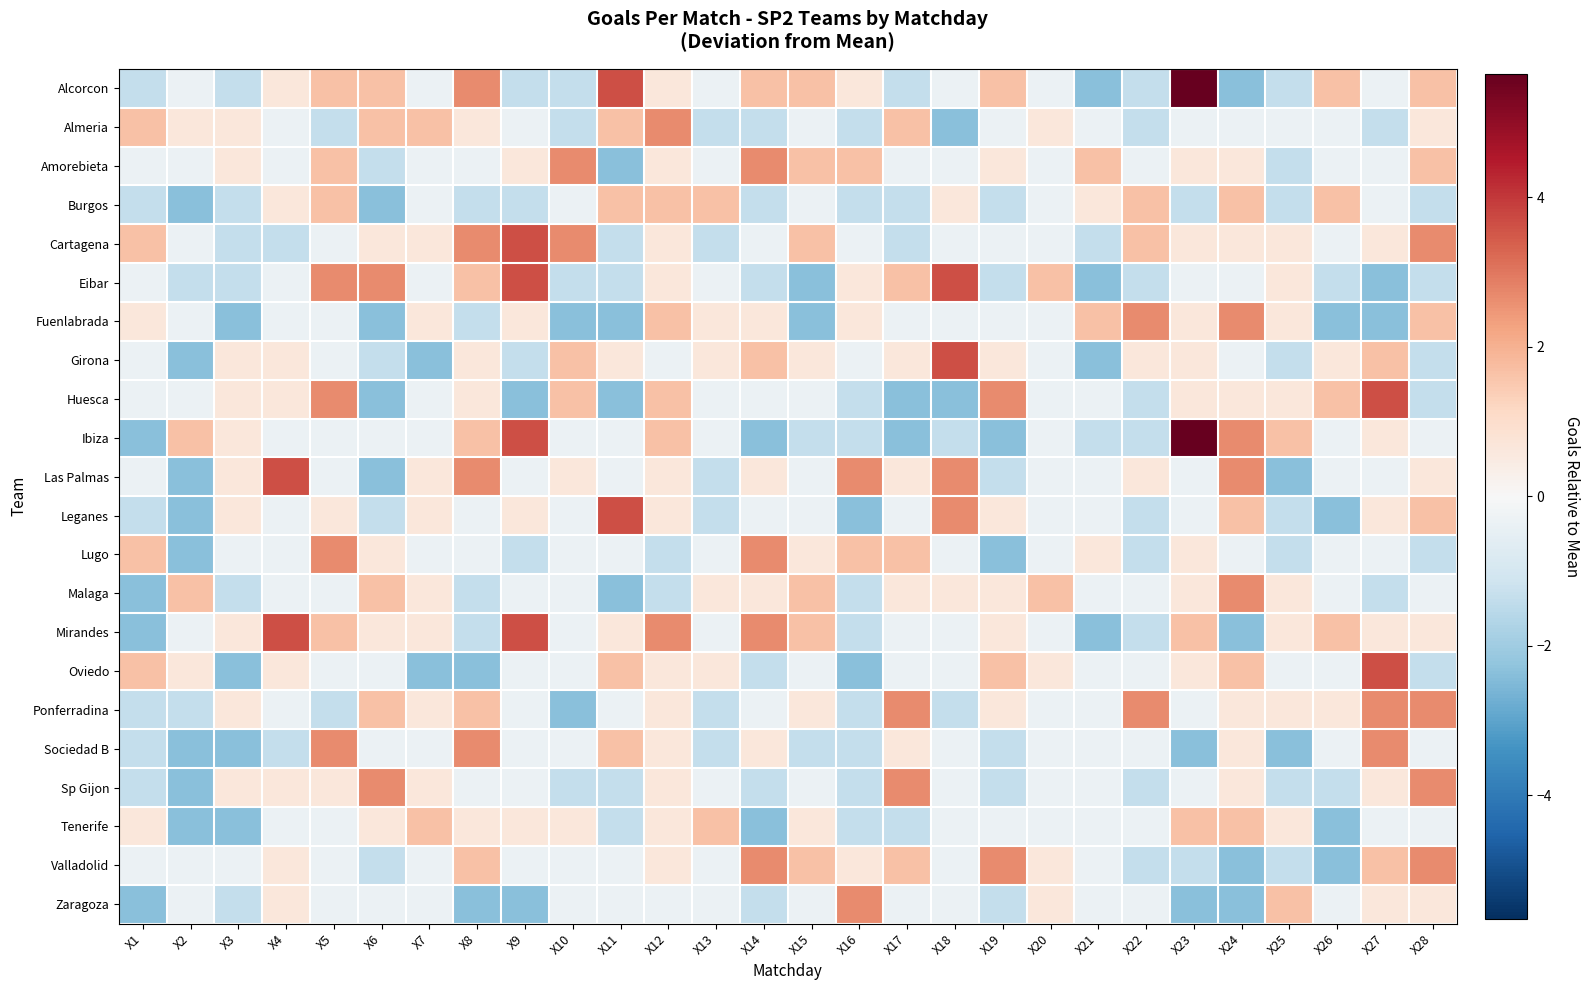

Reading left to right, extract all data points from this chart.

Alcorcon: X1=-1.4	X2=-0.4	X3=-1.4	X4=0.6	X5=1.6	X6=1.6	X7=-0.4	X8=2.6	X9=-1.4	X10=-1.4	X11=3.6	X12=0.6	X13=-0.4	X14=1.6	X15=1.6	X16=0.6	X17=-1.4	X18=-0.4	X19=1.6	X20=-0.4	X21=-2.4	X22=-1.4	X23=5.6	X24=-2.4	X25=-1.4	X26=1.6	X27=-0.4	X28=1.6
Almeria: X1=1.6	X2=0.6	X3=0.6	X4=-0.4	X5=-1.4	X6=1.6	X7=1.6	X8=0.6	X9=-0.4	X10=-1.4	X11=1.6	X12=2.6	X13=-1.4	X14=-1.4	X15=-0.4	X16=-1.4	X17=1.6	X18=-2.4	X19=-0.4	X20=0.6	X21=-0.4	X22=-1.4	X23=-0.4	X24=-0.4	X25=-0.4	X26=-0.4	X27=-1.4	X28=0.6
Amorebieta: X1=-0.4	X2=-0.4	X3=0.6	X4=-0.4	X5=1.6	X6=-1.4	X7=-0.4	X8=-0.4	X9=0.6	X10=2.6	X11=-2.4	X12=0.6	X13=-0.4	X14=2.6	X15=1.6	X16=1.6	X17=-0.4	X18=-0.4	X19=0.6	X20=-0.4	X21=1.6	X22=-0.4	X23=0.6	X24=0.6	X25=-1.4	X26=-0.4	X27=-0.4	X28=1.6
Burgos: X1=-1.4	X2=-2.4	X3=-1.4	X4=0.6	X5=1.6	X6=-2.4	X7=-0.4	X8=-1.4	X9=-1.4	X10=-0.4	X11=1.6	X12=1.6	X13=1.6	X14=-1.4	X15=-0.4	X16=-1.4	X17=-1.4	X18=0.6	X19=-1.4	X20=-0.4	X21=0.6	X22=1.6	X23=-1.4	X24=1.6	X25=-1.4	X26=1.6	X27=-0.4	X28=-1.4
Cartagena: X1=1.6	X2=-0.4	X3=-1.4	X4=-1.4	X5=-0.4	X6=0.6	X7=0.6	X8=2.6	X9=3.6	X10=2.6	X11=-1.4	X12=0.6	X13=-1.4	X14=-0.4	X15=1.6	X16=-0.4	X17=-1.4	X18=-0.4	X19=-0.4	X20=-0.4	X21=-1.4	X22=1.6	X23=0.6	X24=0.6	X25=0.6	X26=-0.4	X27=0.6	X28=2.6
Eibar: X1=-0.4	X2=-1.4	X3=-1.4	X4=-0.4	X5=2.6	X6=2.6	X7=-0.4	X8=1.6	X9=3.6	X10=-1.4	X11=-1.4	X12=0.6	X13=-0.4	X14=-1.4	X15=-2.4	X16=0.6	X17=1.6	X18=3.6	X19=-1.4	X20=1.6	X21=-2.4	X22=-1.4	X23=-0.4	X24=-0.4	X25=0.6	X26=-1.4	X27=-2.4	X28=-1.4
Fuenlabrada: X1=0.6	X2=-0.4	X3=-2.4	X4=-0.4	X5=-0.4	X6=-2.4	X7=0.6	X8=-1.4	X9=0.6	X10=-2.4	X11=-2.4	X12=1.6	X13=0.6	X14=0.6	X15=-2.4	X16=0.6	X17=-0.4	X18=-0.4	X19=-0.4	X20=-0.4	X21=1.6	X22=2.6	X23=0.6	X24=2.6	X25=0.6	X26=-2.4	X27=-2.4	X28=1.6
Girona: X1=-0.4	X2=-2.4	X3=0.6	X4=0.6	X5=-0.4	X6=-1.4	X7=-2.4	X8=0.6	X9=-1.4	X10=1.6	X11=0.6	X12=-0.4	X13=0.6	X14=1.6	X15=0.6	X16=-0.4	X17=0.6	X18=3.6	X19=0.6	X20=-0.4	X21=-2.4	X22=0.6	X23=0.6	X24=-0.4	X25=-1.4	X26=0.6	X27=1.6	X28=-1.4
Huesca: X1=-0.4	X2=-0.4	X3=0.6	X4=0.6	X5=2.6	X6=-2.4	X7=-0.4	X8=0.6	X9=-2.4	X10=1.6	X11=-2.4	X12=1.6	X13=-0.4	X14=-0.4	X15=-0.4	X16=-1.4	X17=-2.4	X18=-2.4	X19=2.6	X20=-0.4	X21=-0.4	X22=-1.4	X23=0.6	X24=0.6	X25=0.6	X26=1.6	X27=3.6	X28=-1.4
Ibiza: X1=-2.4	X2=1.6	X3=0.6	X4=-0.4	X5=-0.4	X6=-0.4	X7=-0.4	X8=1.6	X9=3.6	X10=-0.4	X11=-0.4	X12=1.6	X13=-0.4	X14=-2.4	X15=-1.4	X16=-1.4	X17=-2.4	X18=-1.4	X19=-2.4	X20=-0.4	X21=-1.4	X22=-1.4	X23=5.6	X24=2.6	X25=1.6	X26=-0.4	X27=0.6	X28=-0.4
Las Palmas: X1=-0.4	X2=-2.4	X3=0.6	X4=3.6	X5=-0.4	X6=-2.4	X7=0.6	X8=2.6	X9=-0.4	X10=0.6	X11=-0.4	X12=0.6	X13=-1.4	X14=0.6	X15=-0.4	X16=2.6	X17=0.6	X18=2.6	X19=-1.4	X20=-0.4	X21=-0.4	X22=0.6	X23=-0.4	X24=2.6	X25=-2.4	X26=-0.4	X27=-0.4	X28=0.6
Leganes: X1=-1.4	X2=-2.4	X3=0.6	X4=-0.4	X5=0.6	X6=-1.4	X7=0.6	X8=-0.4	X9=0.6	X10=-0.4	X11=3.6	X12=0.6	X13=-1.4	X14=-0.4	X15=-0.4	X16=-2.4	X17=-0.4	X18=2.6	X19=0.6	X20=-0.4	X21=-0.4	X22=-1.4	X23=-0.4	X24=1.6	X25=-1.4	X26=-2.4	X27=0.6	X28=1.6
Lugo: X1=1.6	X2=-2.4	X3=-0.4	X4=-0.4	X5=2.6	X6=0.6	X7=-0.4	X8=-0.4	X9=-1.4	X10=-0.4	X11=-0.4	X12=-1.4	X13=-0.4	X14=2.6	X15=0.6	X16=1.6	X17=1.6	X18=-0.4	X19=-2.4	X20=-0.4	X21=0.6	X22=-1.4	X23=0.6	X24=-0.4	X25=-1.4	X26=-0.4	X27=-0.4	X28=-1.4
Malaga: X1=-2.4	X2=1.6	X3=-1.4	X4=-0.4	X5=-0.4	X6=1.6	X7=0.6	X8=-1.4	X9=-0.4	X10=-0.4	X11=-2.4	X12=-1.4	X13=0.6	X14=0.6	X15=1.6	X16=-1.4	X17=0.6	X18=0.6	X19=0.6	X20=1.6	X21=-0.4	X22=-0.4	X23=0.6	X24=2.6	X25=0.6	X26=-0.4	X27=-1.4	X28=-0.4
Mirandes: X1=-2.4	X2=-0.4	X3=0.6	X4=3.6	X5=1.6	X6=0.6	X7=0.6	X8=-1.4	X9=3.6	X10=-0.4	X11=0.6	X12=2.6	X13=-0.4	X14=2.6	X15=1.6	X16=-1.4	X17=-0.4	X18=-0.4	X19=0.6	X20=-0.4	X21=-2.4	X22=-1.4	X23=1.6	X24=-2.4	X25=0.6	X26=1.6	X27=0.6	X28=0.6
Oviedo: X1=1.6	X2=0.6	X3=-2.4	X4=0.6	X5=-0.4	X6=-0.4	X7=-2.4	X8=-2.4	X9=-0.4	X10=-0.4	X11=1.6	X12=0.6	X13=0.6	X14=-1.4	X15=-0.4	X16=-2.4	X17=-0.4	X18=-0.4	X19=1.6	X20=0.6	X21=-0.4	X22=-0.4	X23=0.6	X24=1.6	X25=-0.4	X26=-0.4	X27=3.6	X28=-1.4
Ponferradina: X1=-1.4	X2=-1.4	X3=0.6	X4=-0.4	X5=-1.4	X6=1.6	X7=0.6	X8=1.6	X9=-0.4	X10=-2.4	X11=-0.4	X12=0.6	X13=-1.4	X14=-0.4	X15=0.6	X16=-1.4	X17=2.6	X18=-1.4	X19=0.6	X20=-0.4	X21=-0.4	X22=2.6	X23=-0.4	X24=0.6	X25=0.6	X26=0.6	X27=2.6	X28=2.6
Sociedad B: X1=-1.4	X2=-2.4	X3=-2.4	X4=-1.4	X5=2.6	X6=-0.4	X7=-0.4	X8=2.6	X9=-0.4	X10=-0.4	X11=1.6	X12=0.6	X13=-1.4	X14=0.6	X15=-1.4	X16=-1.4	X17=0.6	X18=-0.4	X19=-1.4	X20=-0.4	X21=-0.4	X22=-0.4	X23=-2.4	X24=0.6	X25=-2.4	X26=-0.4	X27=2.6	X28=-0.4
Sp Gijon: X1=-1.4	X2=-2.4	X3=0.6	X4=0.6	X5=0.6	X6=2.6	X7=0.6	X8=-0.4	X9=-0.4	X10=-1.4	X11=-1.4	X12=0.6	X13=-0.4	X14=-1.4	X15=-0.4	X16=-1.4	X17=2.6	X18=-0.4	X19=-1.4	X20=-0.4	X21=-0.4	X22=-1.4	X23=-0.4	X24=0.6	X25=-1.4	X26=-1.4	X27=0.6	X28=2.6
Tenerife: X1=0.6	X2=-2.4	X3=-2.4	X4=-0.4	X5=-0.4	X6=0.6	X7=1.6	X8=0.6	X9=0.6	X10=0.6	X11=-1.4	X12=0.6	X13=1.6	X14=-2.4	X15=0.6	X16=-1.4	X17=-1.4	X18=-0.4	X19=-0.4	X20=-0.4	X21=-0.4	X22=-0.4	X23=1.6	X24=1.6	X25=0.6	X26=-2.4	X27=-0.4	X28=-0.4
Valladolid: X1=-0.4	X2=-0.4	X3=-0.4	X4=0.6	X5=-0.4	X6=-1.4	X7=-0.4	X8=1.6	X9=-0.4	X10=-0.4	X11=-0.4	X12=0.6	X13=-0.4	X14=2.6	X15=1.6	X16=0.6	X17=1.6	X18=-0.4	X19=2.6	X20=0.6	X21=-0.4	X22=-1.4	X23=-1.4	X24=-2.4	X25=-1.4	X26=-2.4	X27=1.6	X28=2.6
Zaragoza: X1=-2.4	X2=-0.4	X3=-1.4	X4=0.6	X5=-0.4	X6=-0.4	X7=-0.4	X8=-2.4	X9=-2.4	X10=-0.4	X11=-0.4	X12=-0.4	X13=-0.4	X14=-1.4	X15=-0.4	X16=2.6	X17=-0.4	X18=-0.4	X19=-1.4	X20=0.6	X21=-0.4	X22=-0.4	X23=-2.4	X24=-2.4	X25=1.6	X26=-0.4	X27=0.6	X28=0.6